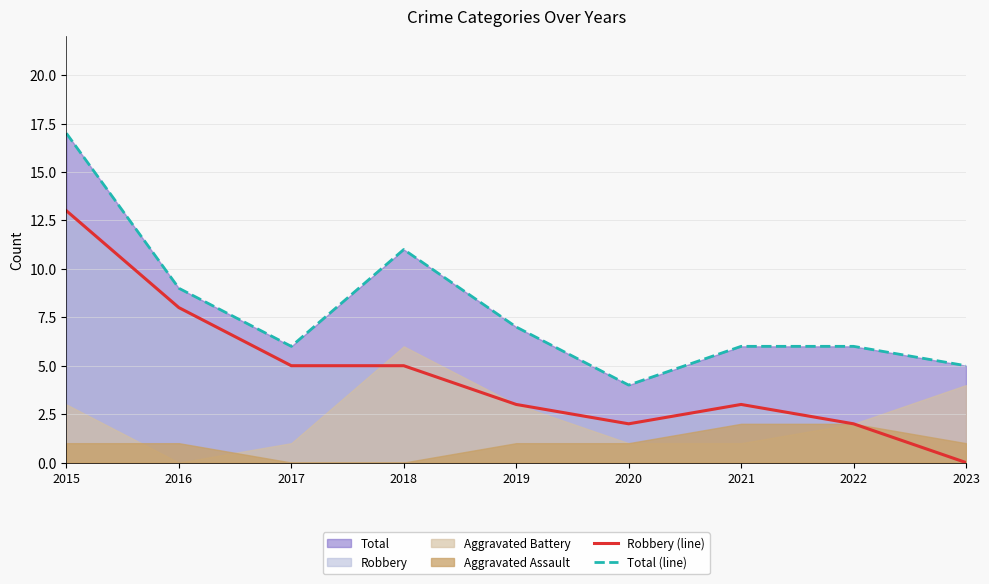

At which category does Total (line) reach its first local peak?

2018